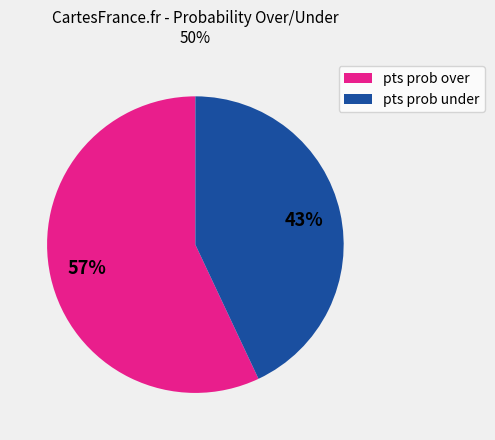

What percentage is the pts prob under slice, to the nearest percent?

43%